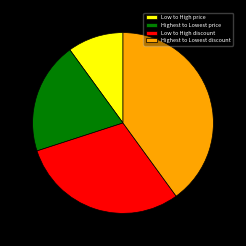

What is the ratio of the value at Highest to Lowest discount to the value at Low to High price?

4.0